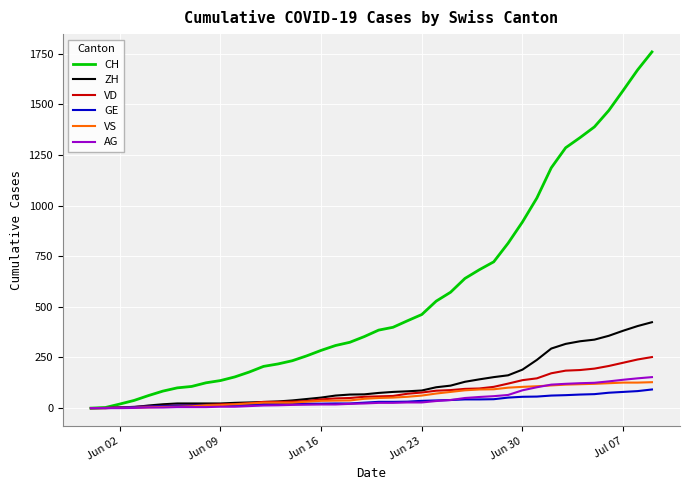

Which series has the largest total across all categories?

CH